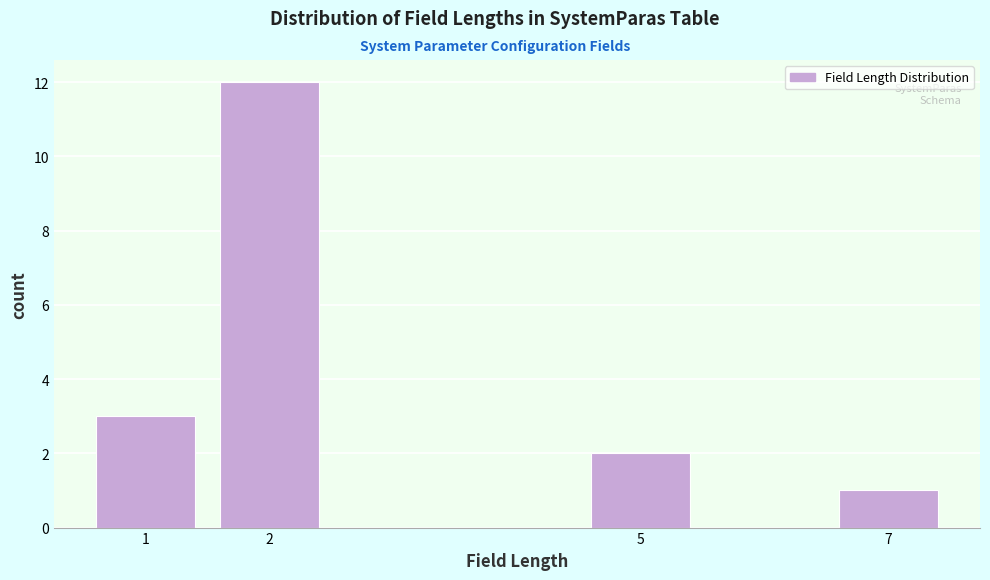

Reading left to right, extract all data points from this chart.

3	12	2	1